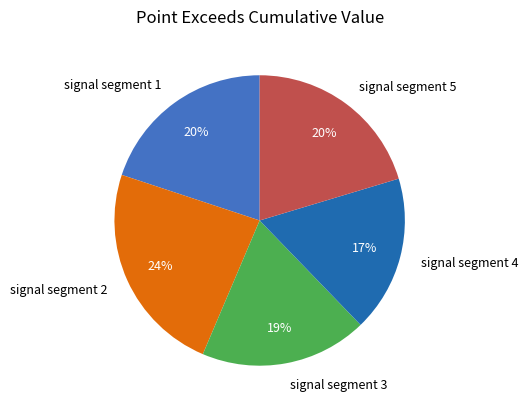

To the nearest percent, what portion does signal segment 5 represent?

20%